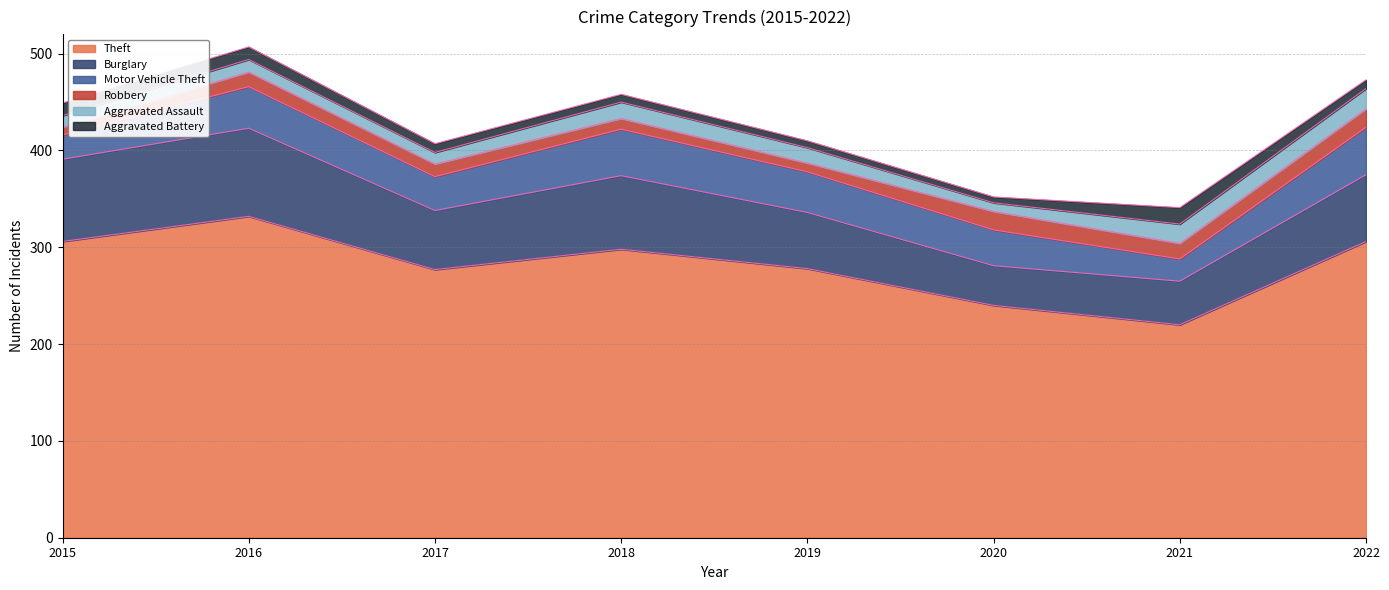

What are all the series names shown in the legend?

Theft, Burglary, Motor Vehicle Theft, Robbery, Aggravated Assault, Aggravated Battery